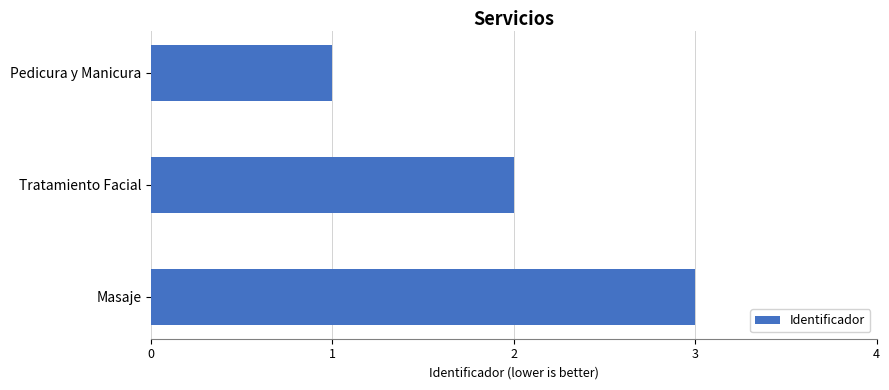

How many data points does each series have?

3